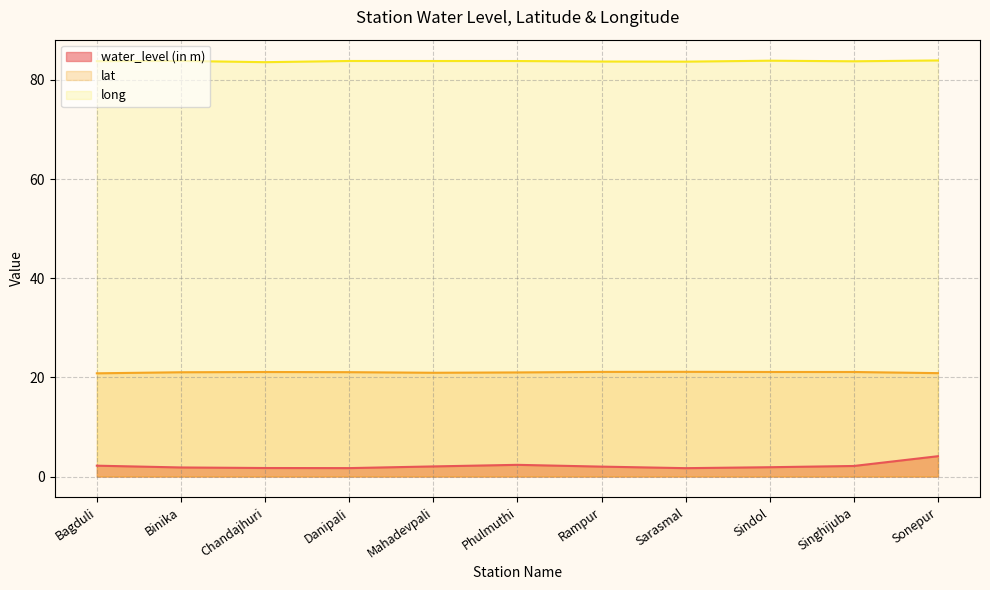

The value of water_level (in m) at Singhijuba is 1.2. True or false?

False